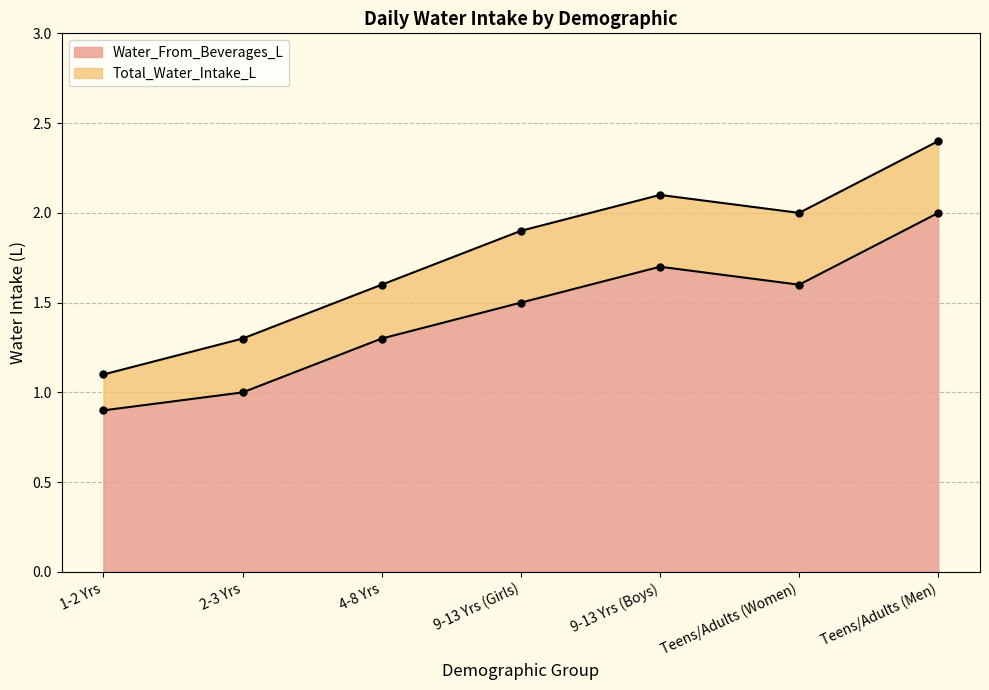

Rank the categories by Water_From_Beverages_L value from highest to lowest.

Teens/Adults (Men), 9-13 Yrs (Boys), Teens/Adults (Women), 9-13 Yrs (Girls), 4-8 Yrs, 2-3 Yrs, 1-2 Yrs